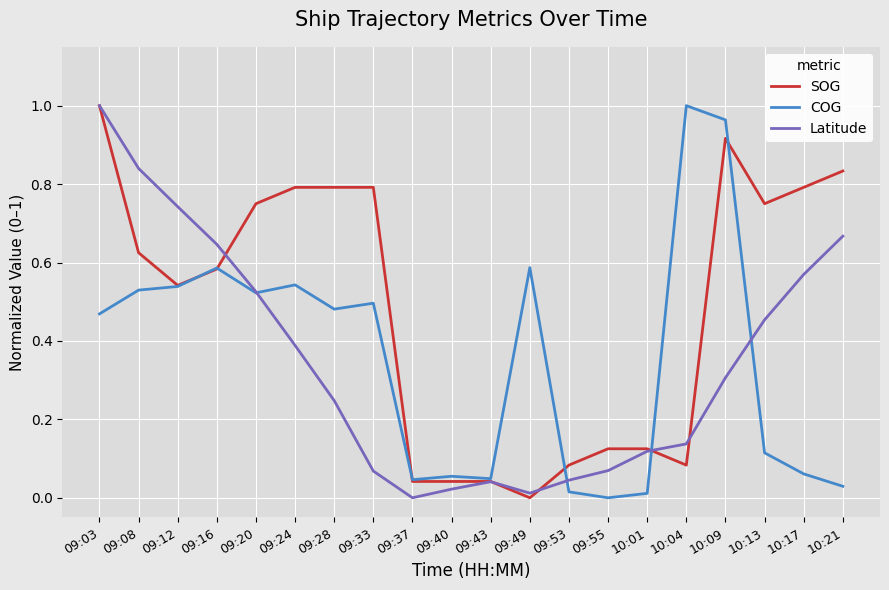

What are all the series names shown in the legend?

SOG, COG, Latitude